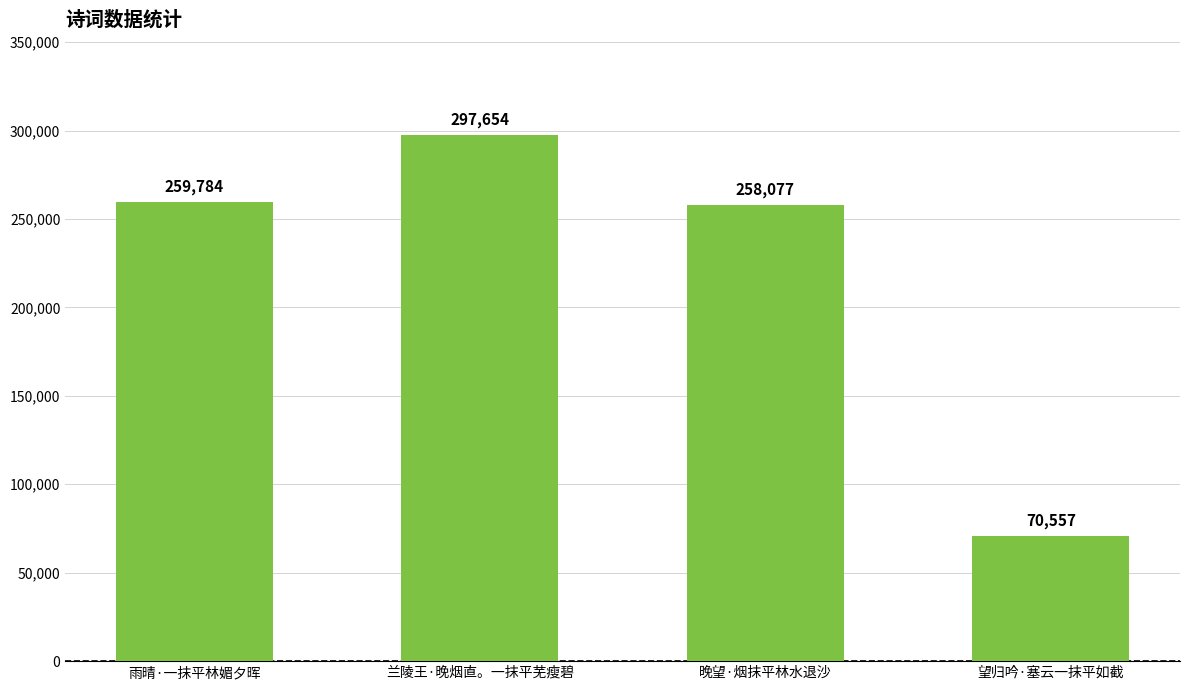

List the labels in order of value, smallest first.

望归吟·塞云一抹平如截, 晚望·烟抹平林水退沙, 雨晴·一抹平林媚夕晖, 兰陵王·晚烟直。一抹平芜瘦碧